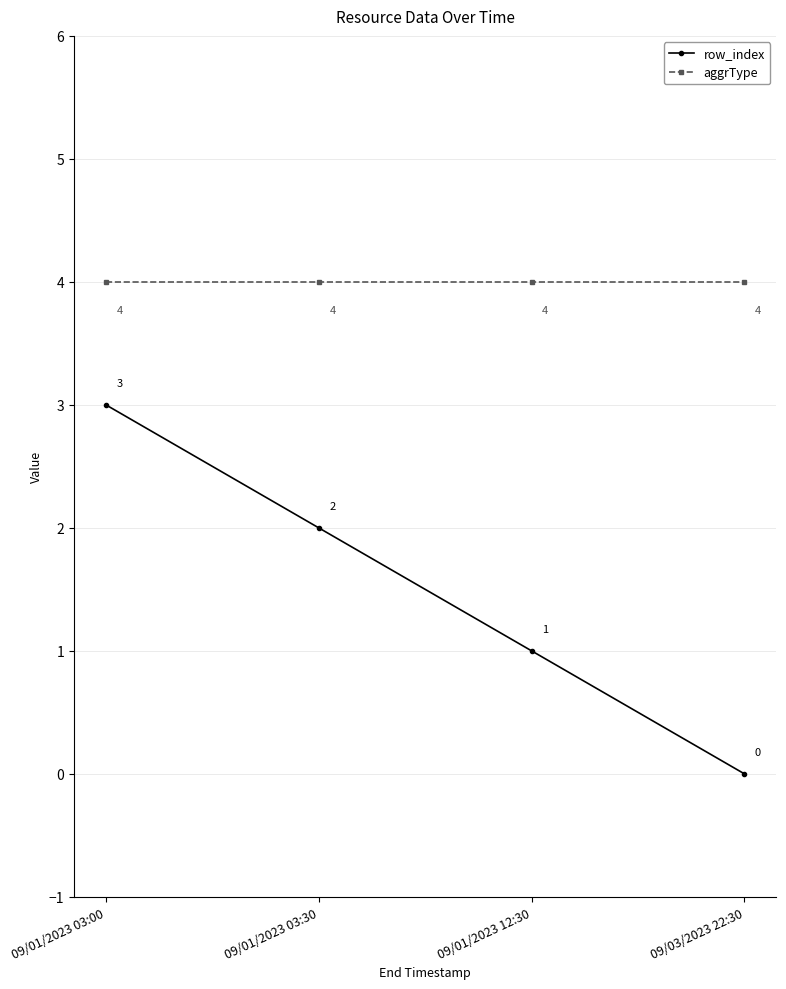

What is the highest value of the aggrType series?

4